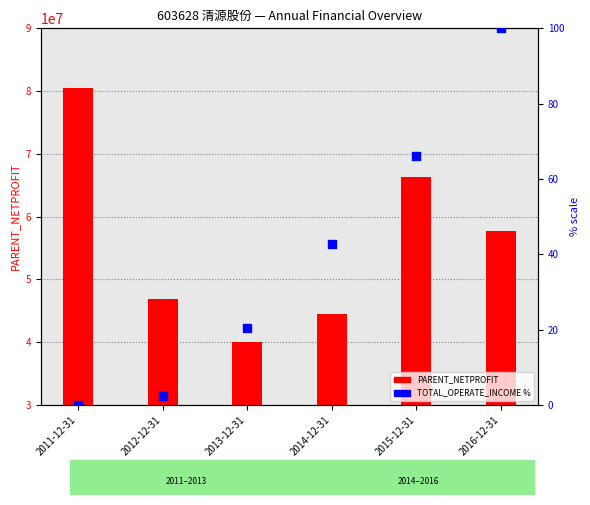

What is the total value across all series at 2016-12-31?

57748433.0